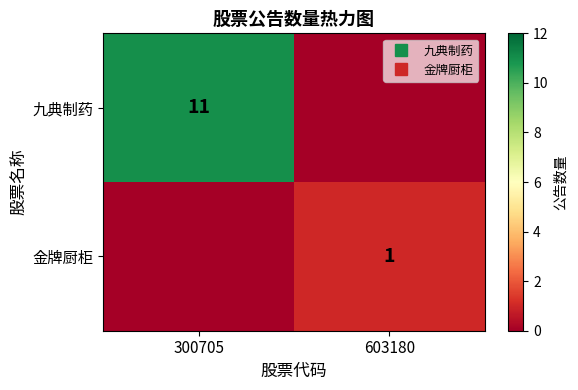

Which series has the largest total across all categories?

九典制药